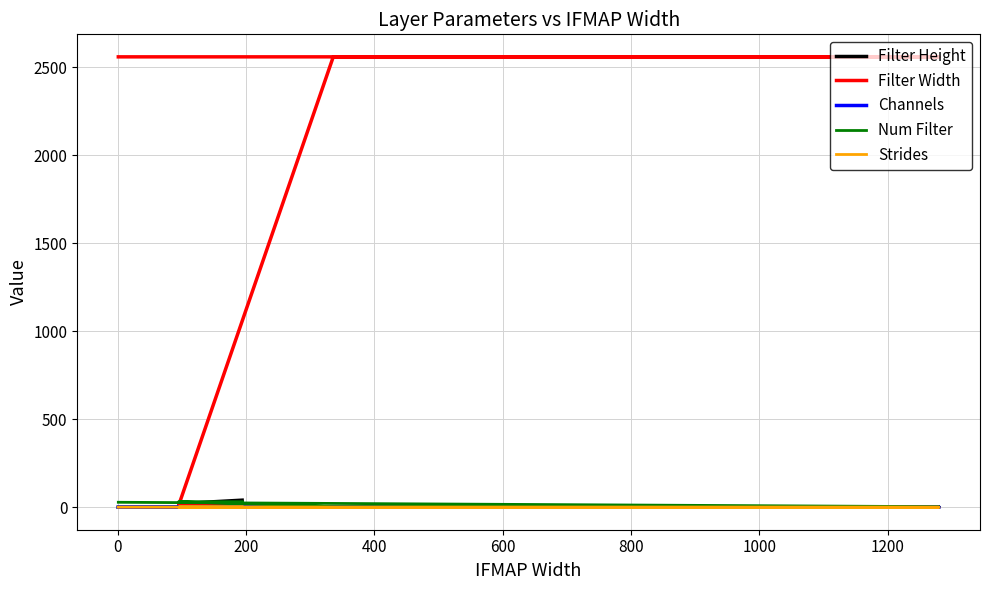

What is the value of the Num Filter point at the 1st from the left?

32